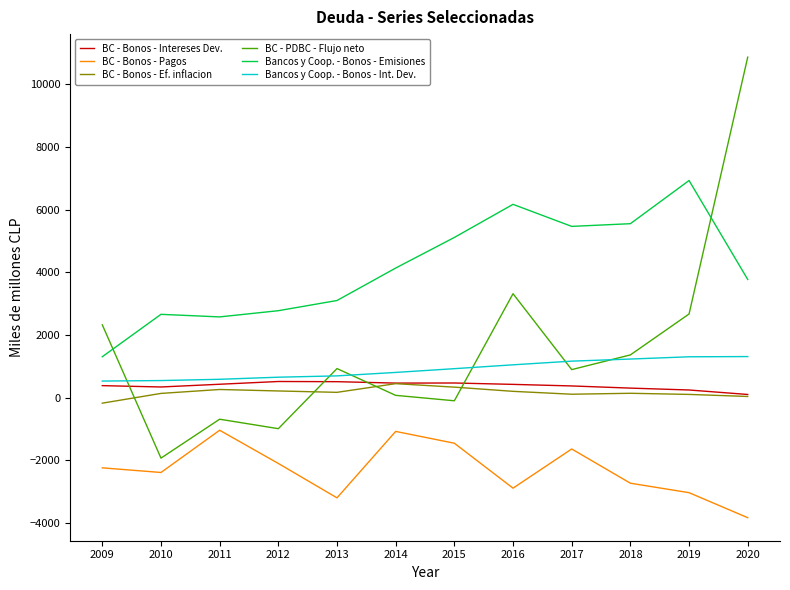

At which label is BC - Bonos - Pagos closest to -2434?

2010